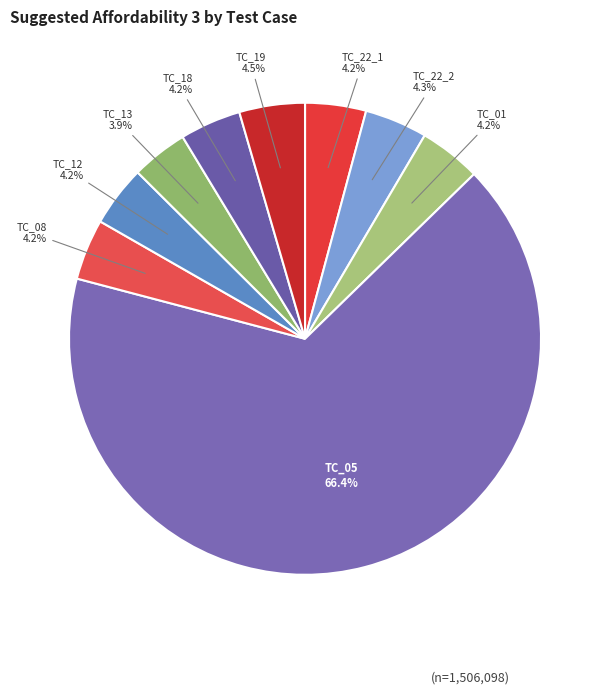

Which category has the biggest portion of the pie?

TC_05